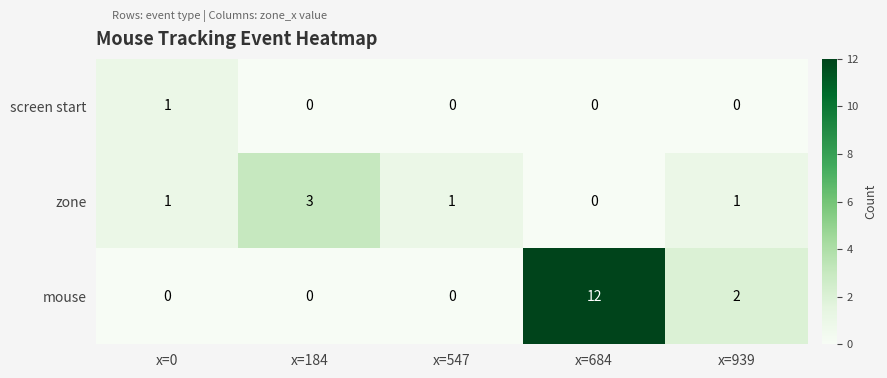

Between x=0 and x=547, which series saw the biggest shift?

screen start